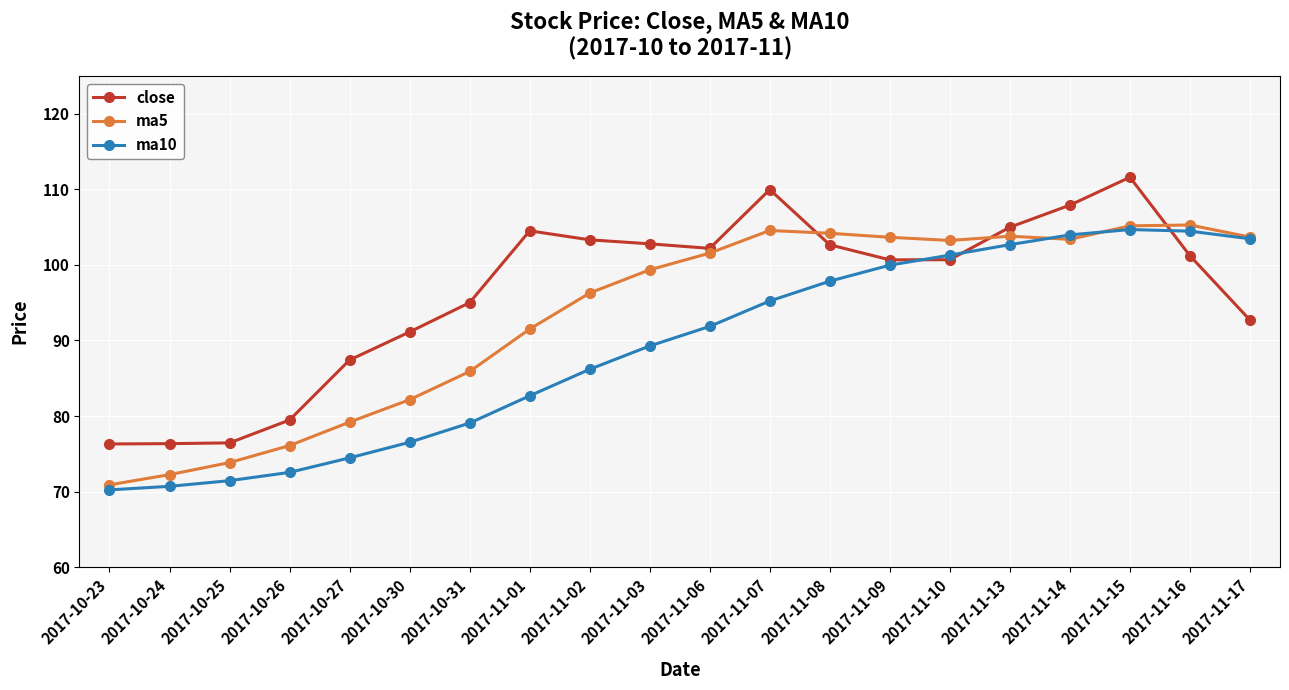

What is the label of the 10th point from the right?

2017-11-06